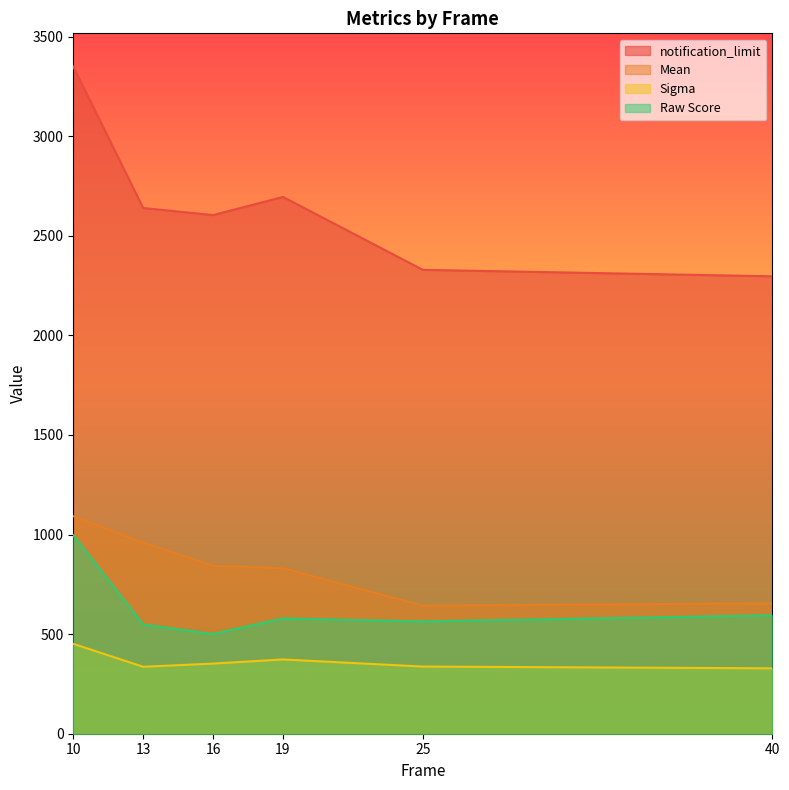

True or false: Raw Score and Mean cross at least once.

False